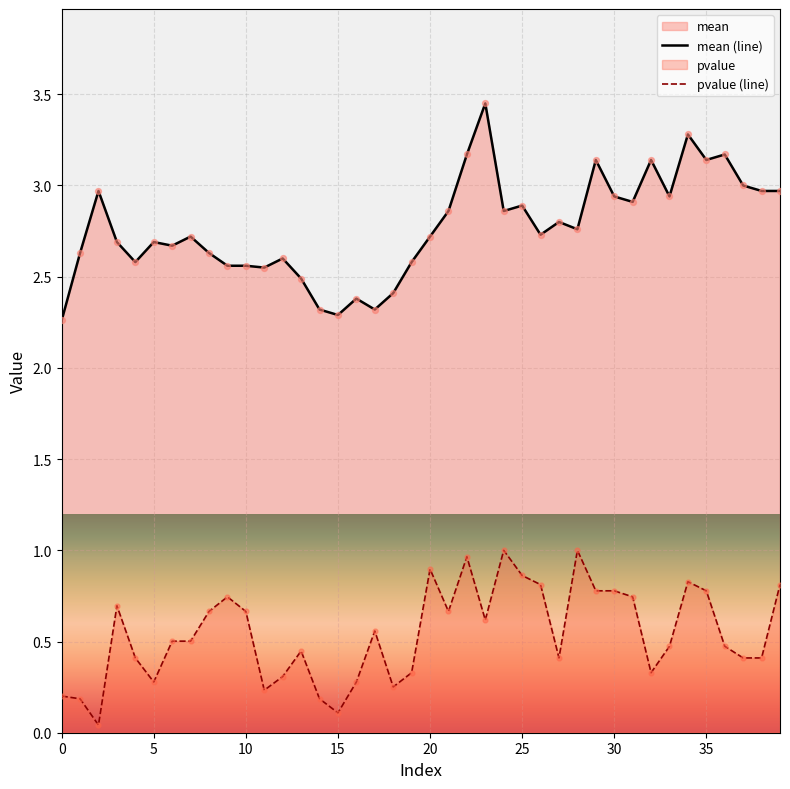

Which series reaches the maximum Y coordinate?

mean